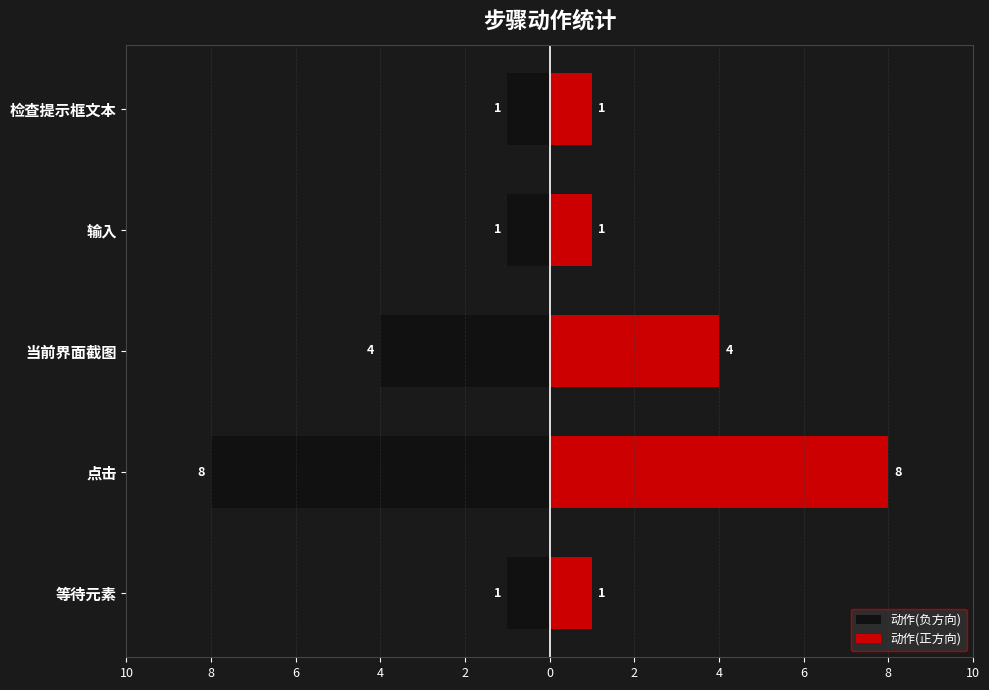

Does the chart contain any negative values?

Yes